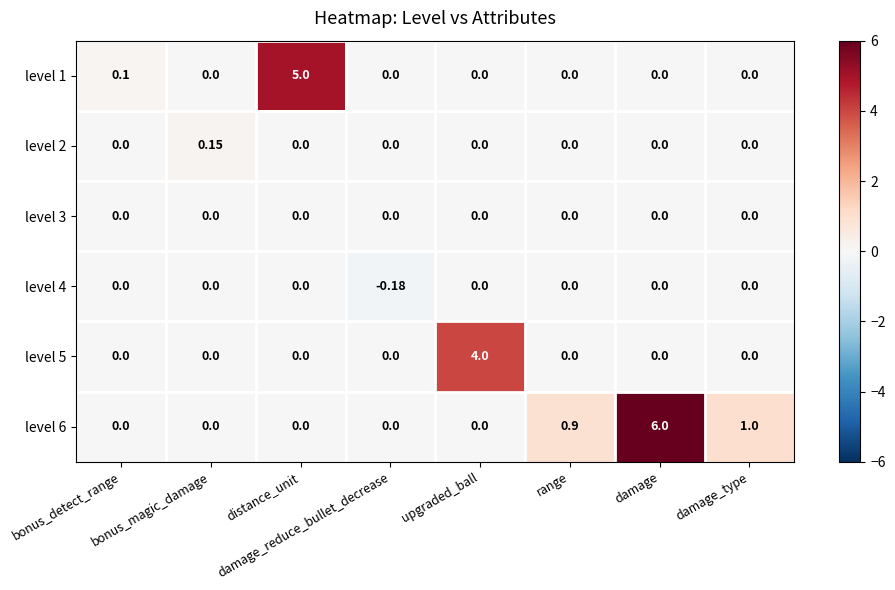

Which label corresponds to the largest value in the chart?

damage